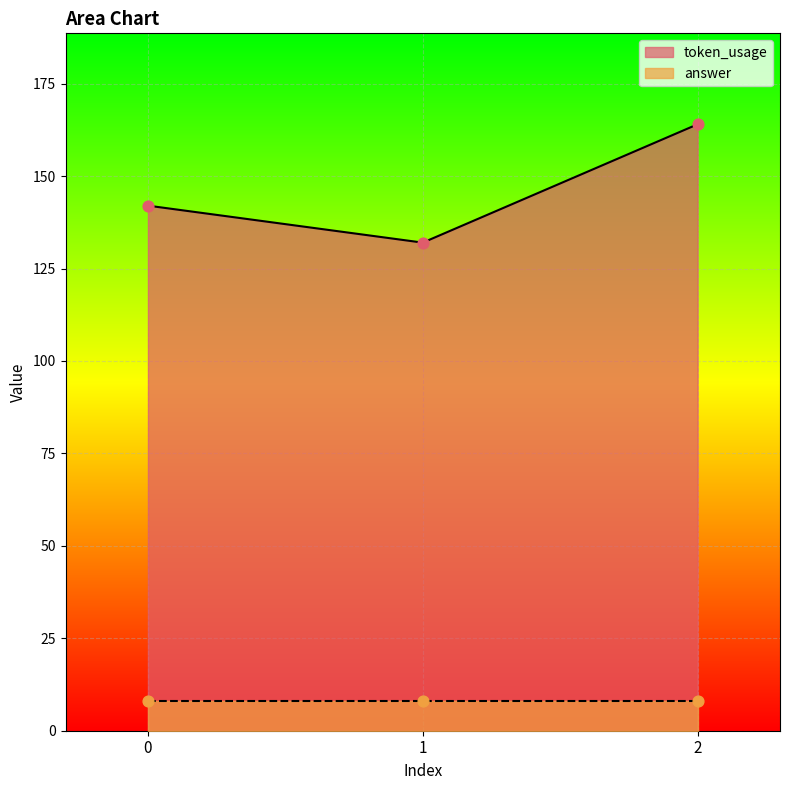

What is the ratio of the value at 2 to the value at 1?

1.2